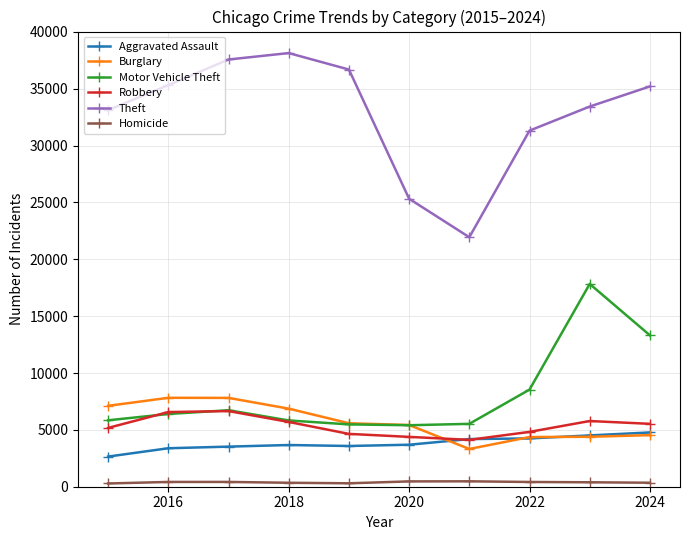

In Theft, how many points are lower than both neighbors (excluding endpoints)?

1